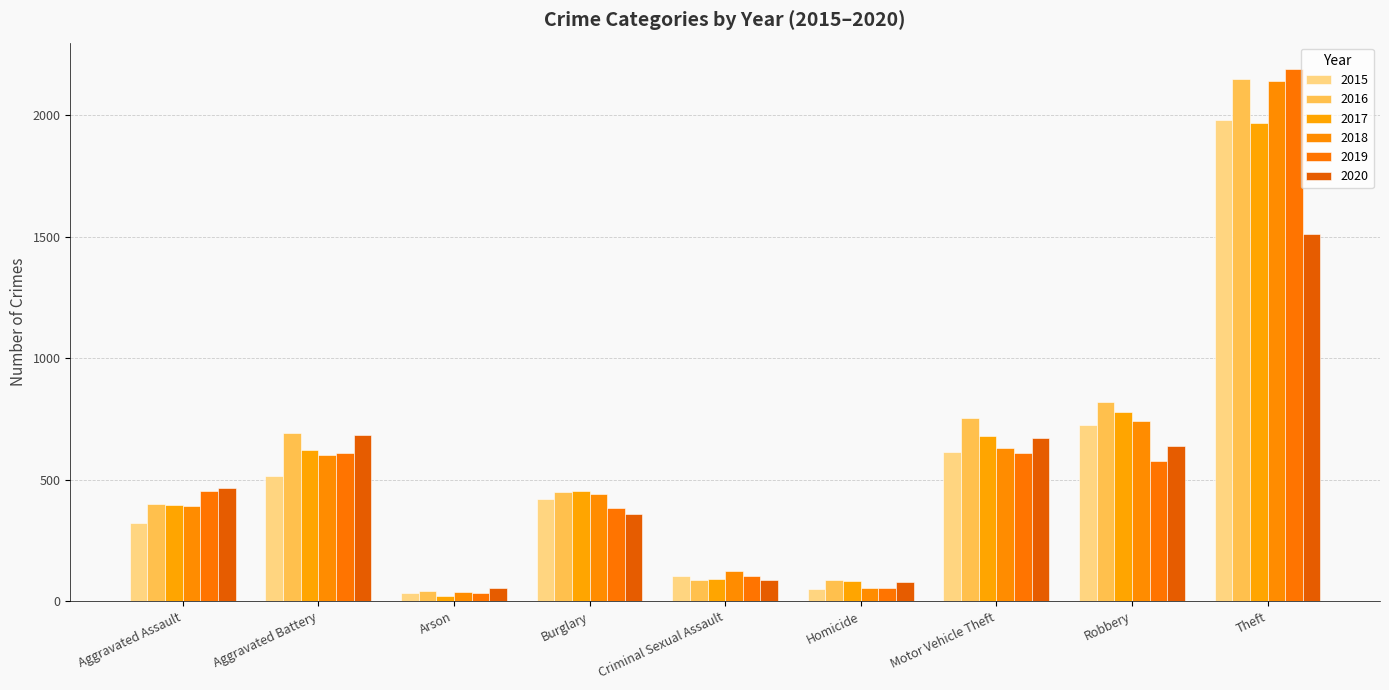

Which category has the lowest value across all series?

Arson